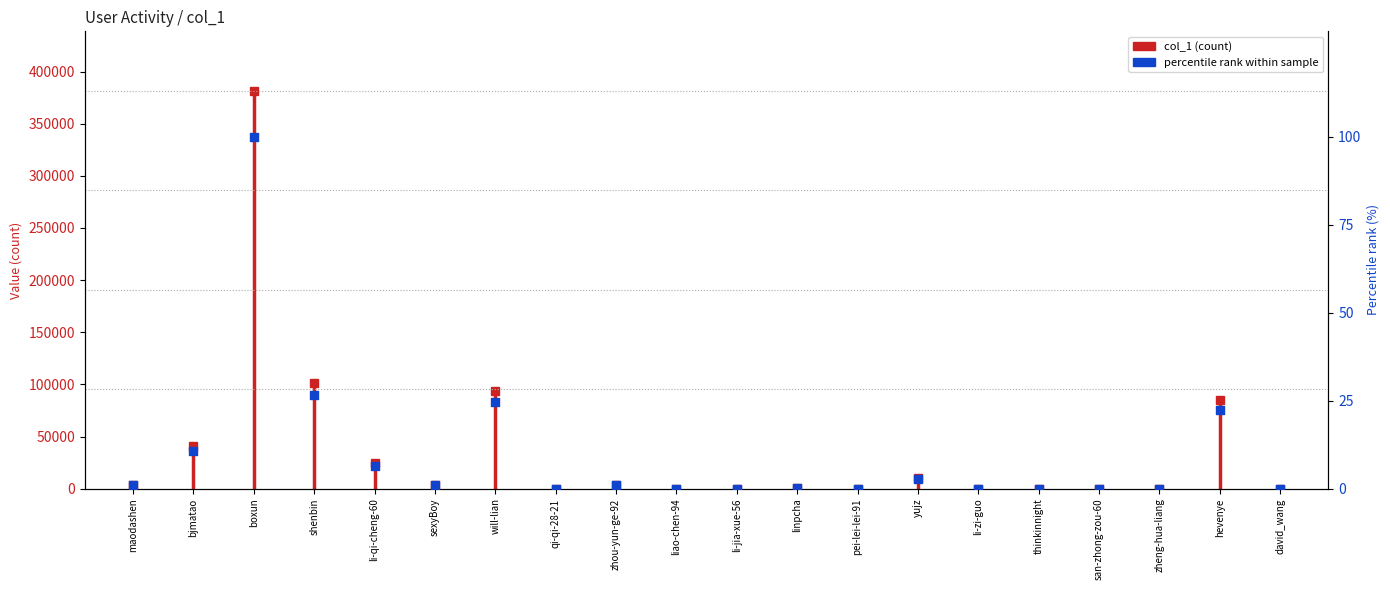

Which has a higher value, qi-qi-28-21 or li-qi-cheng-60?

li-qi-cheng-60